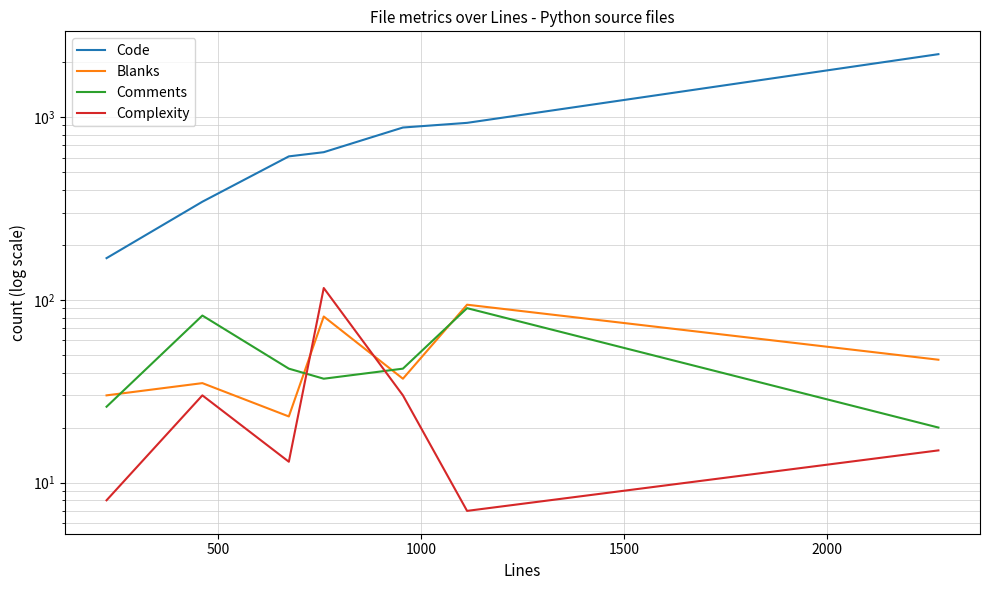

True or false: Complexity and Code intersect in this chart.

False